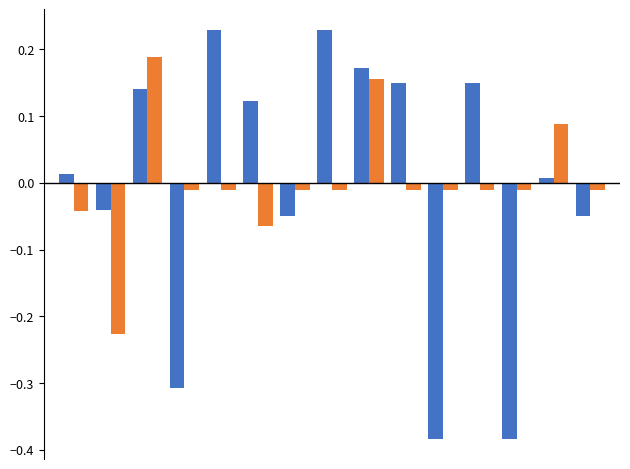

How many groups of bars are there?

15